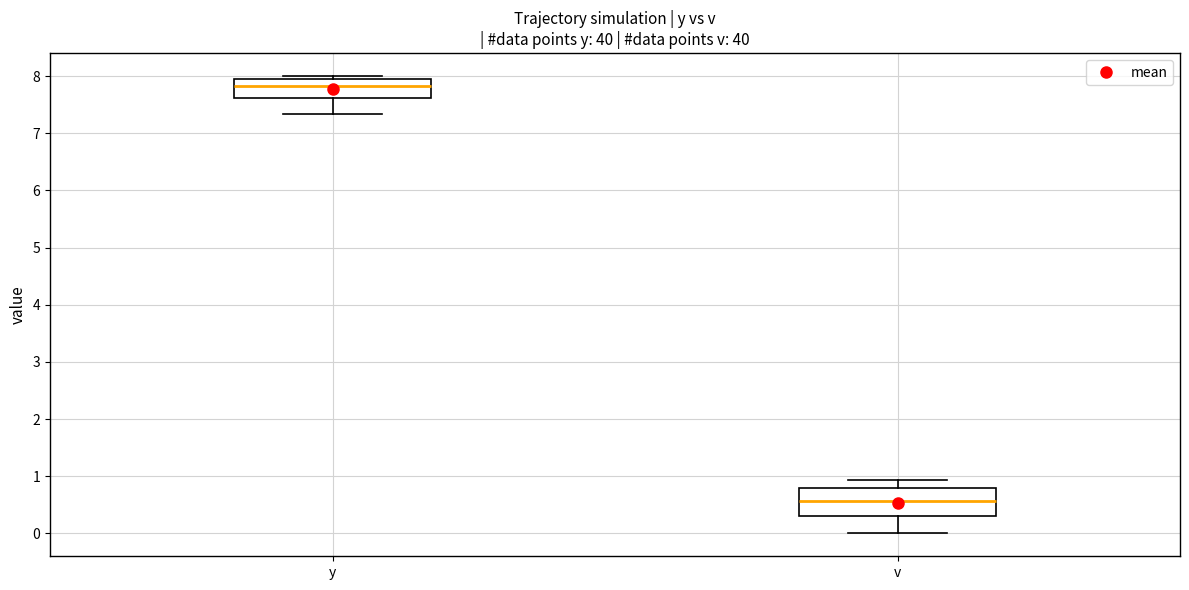

Reading left to right, read every box against the y-axis: the position of its median line, the range the box covers, and the ends of its whiskers. The values are not printed on the chart, so give them approximately, as read against the axis.

y: median 7.8, box 7.6 to 8.0, whiskers 7.3 to 8.0 (just above the box's upper edge)
v: median 0.6, box 0.3 to 0.8, whiskers 0.0 to 0.9